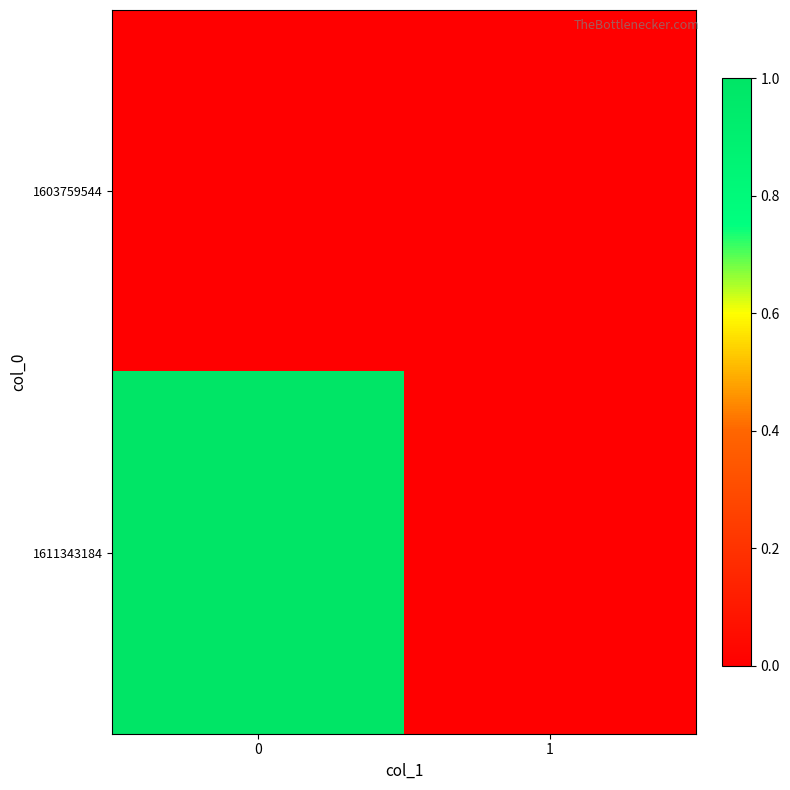

Reading left to right, extract all data points from this chart.

1603759544: 0=0	1=0
1611343184: 0=1	1=0